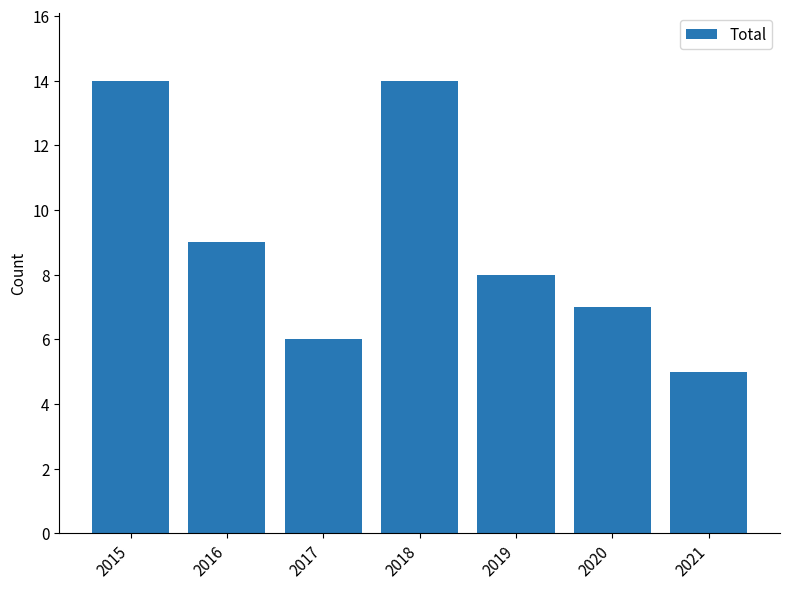

What is the average value?

9